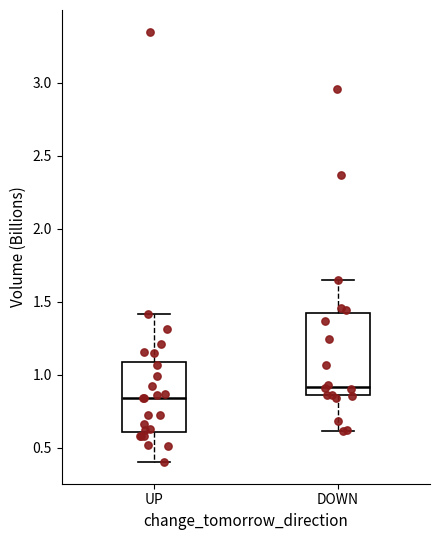

Reading left to right, transcribe this box plot: for each box, give where its median line is, the range the box spans, and where its two whiskers end, as read against the y-axis. The values are not printed on the chart, so give them approximately, as read against the axis.

UP: median 0.85, box 0.60 to 1.10, whiskers 0.40 to 1.40
DOWN: median 0.90, box 0.85 to 1.40, whiskers 0.60 to 1.65